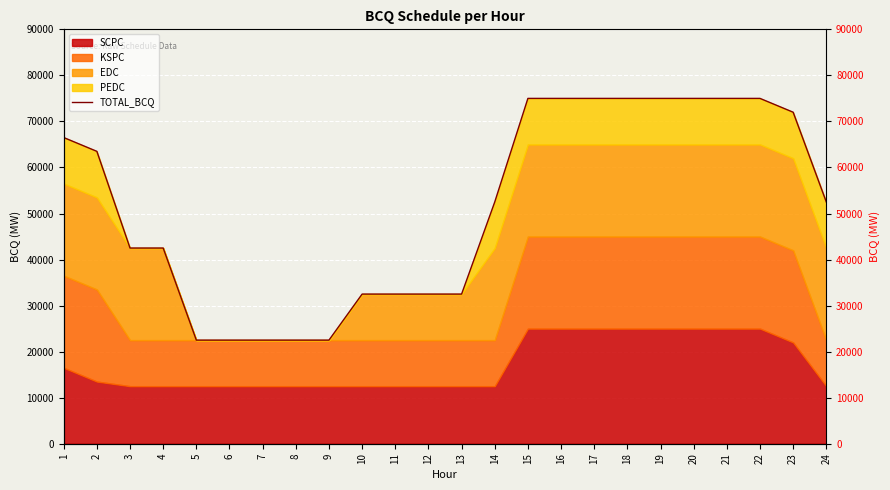

What is the sum of the values at 2 and 16?

138500